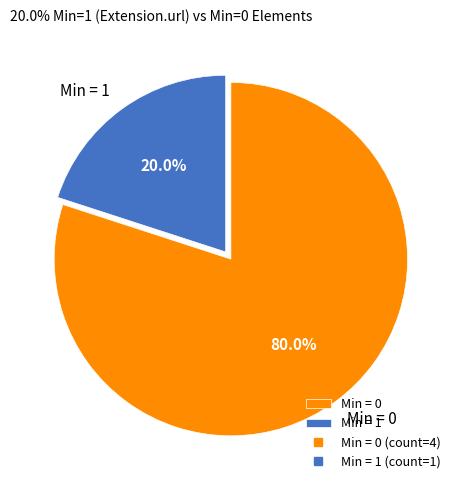

Approximately how many times larger is the value at Min = 0 compared to Min = 1?

4.0